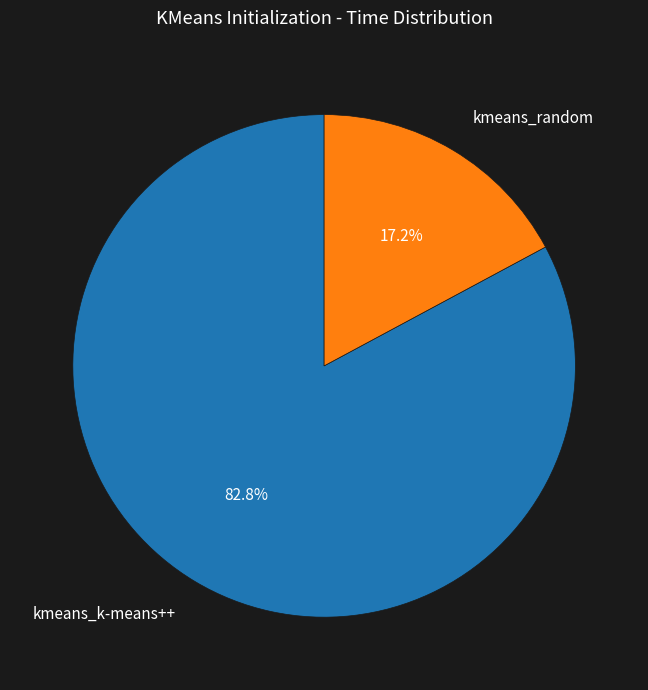

What is the ratio of the value at kmeans_k-means++ to the value at kmeans_random?

4.8